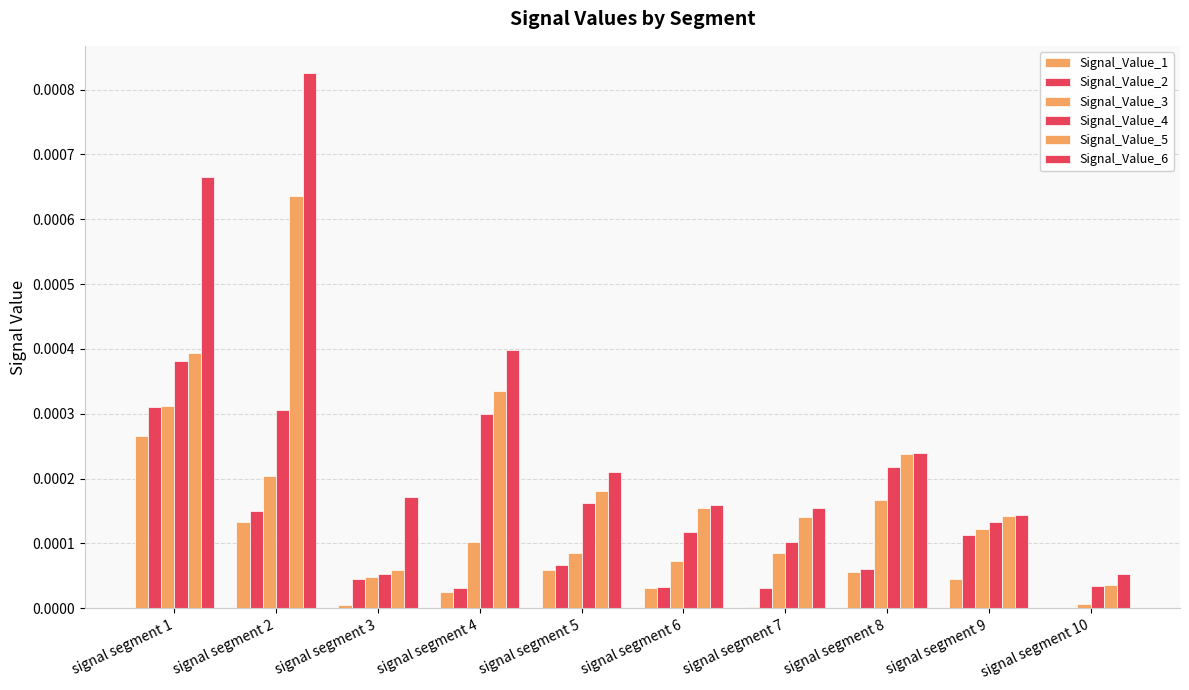

True or false: Signal_Value_2 has a value of 0.0 at signal segment 5.

False